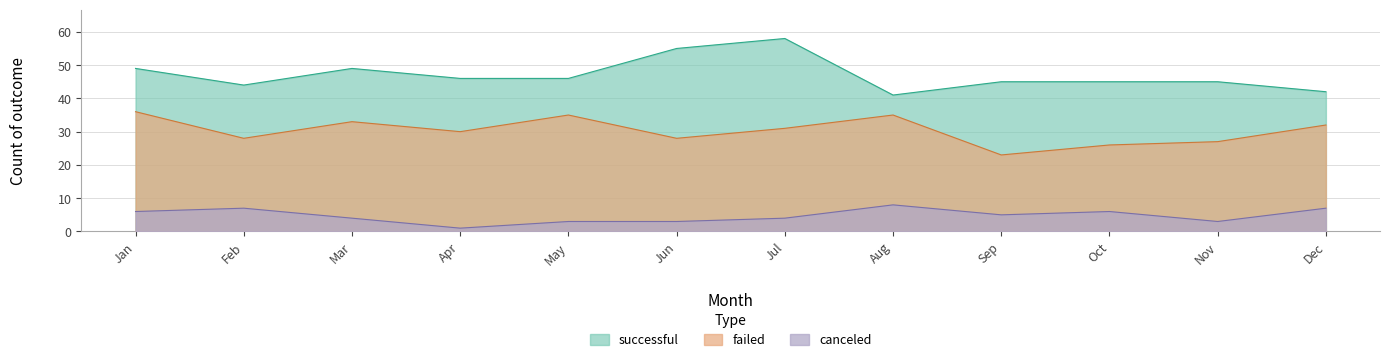

True or false: successful and failed intersect in this chart.

False